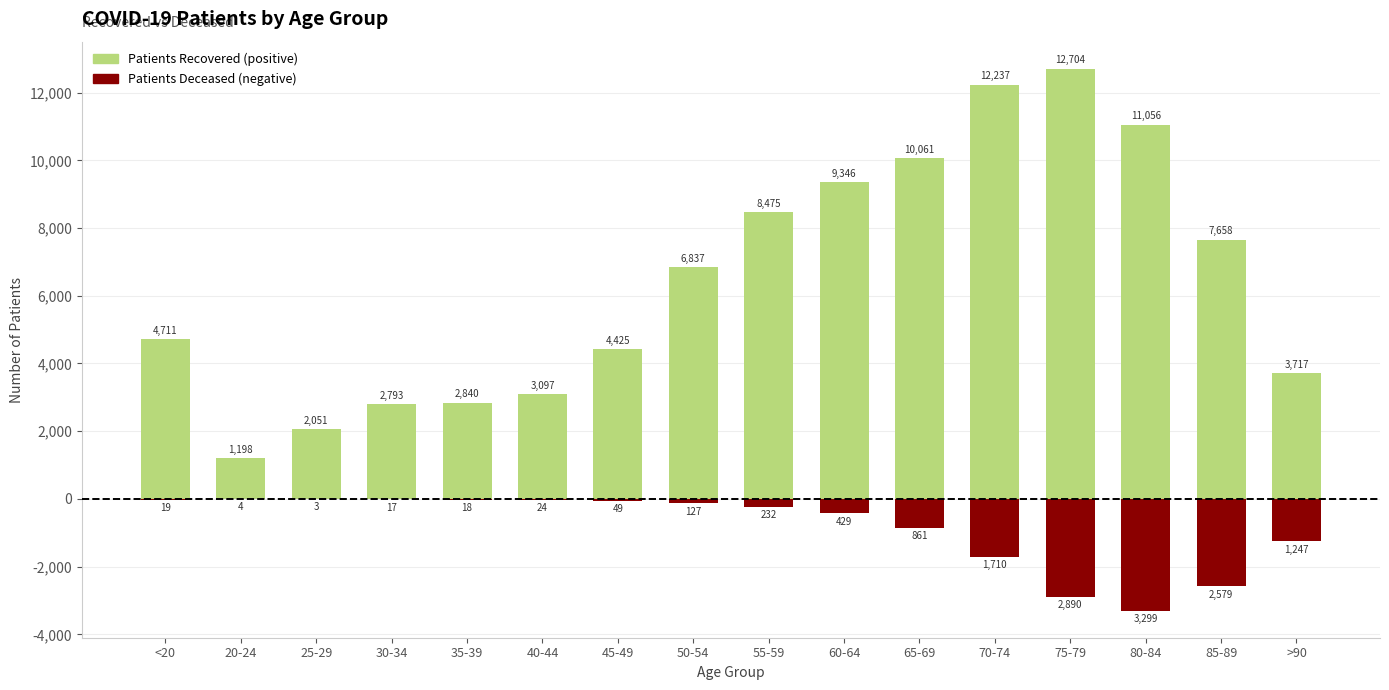

True or false: patients_recovered has a value of 4772 at 65-69.

False